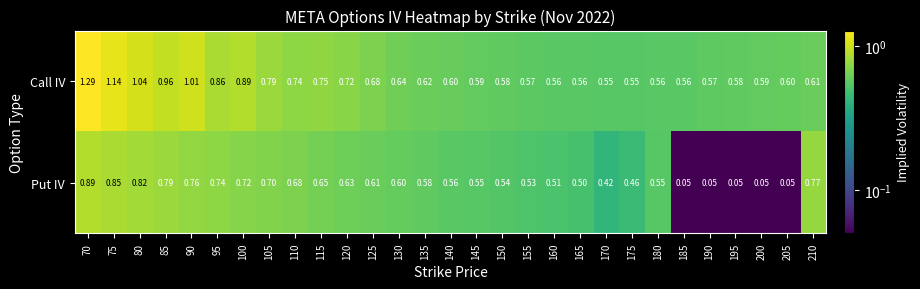

Rank the series at 115 from lowest to highest value.

Put IV, Call IV